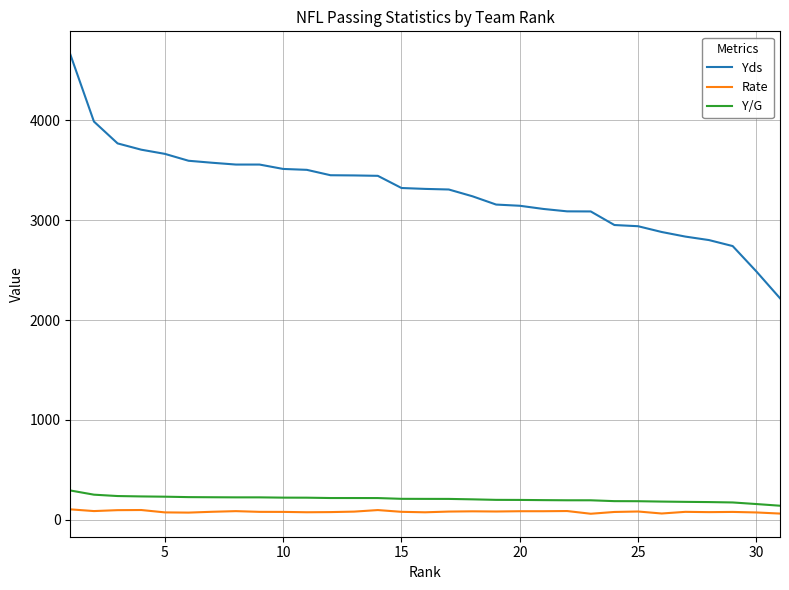

What is the greatest value displayed?

4663.0